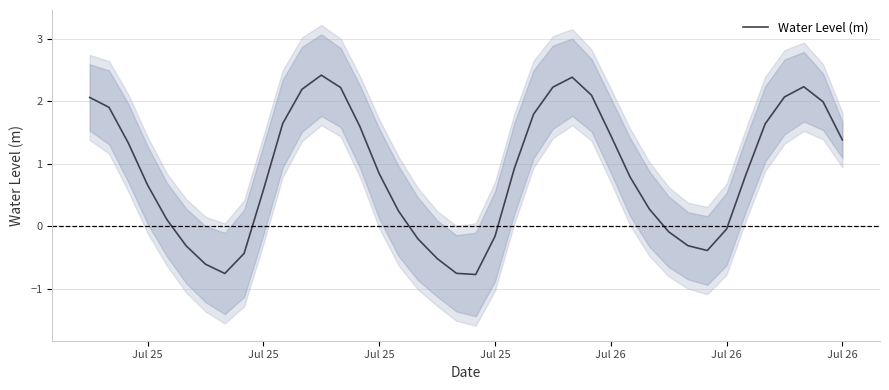

Where does the data first go above 0?

Jul 25